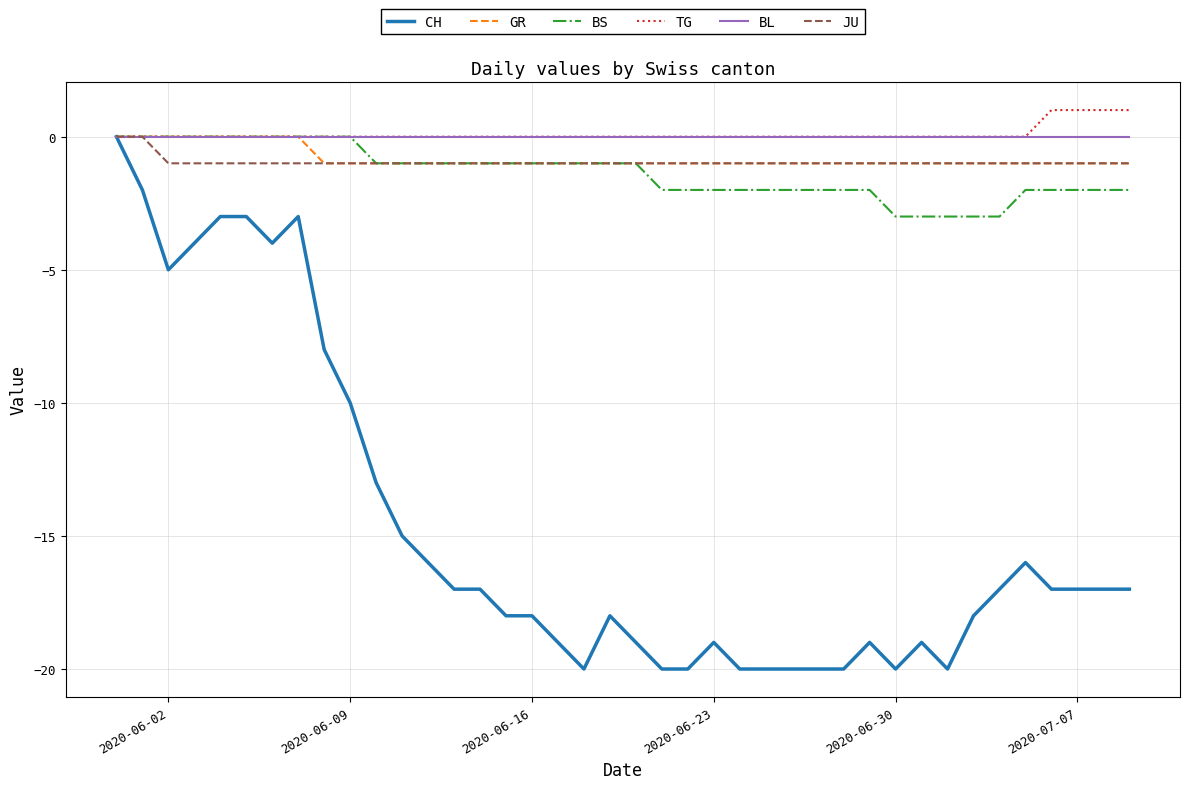

What is the minimum value shown in the chart?

-20